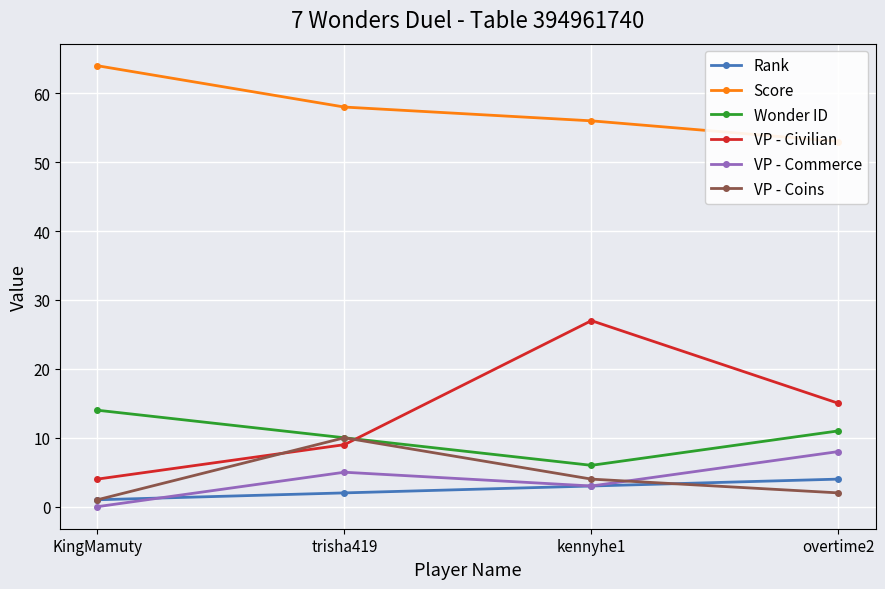

What is the minimum value for Wonder ID?

6